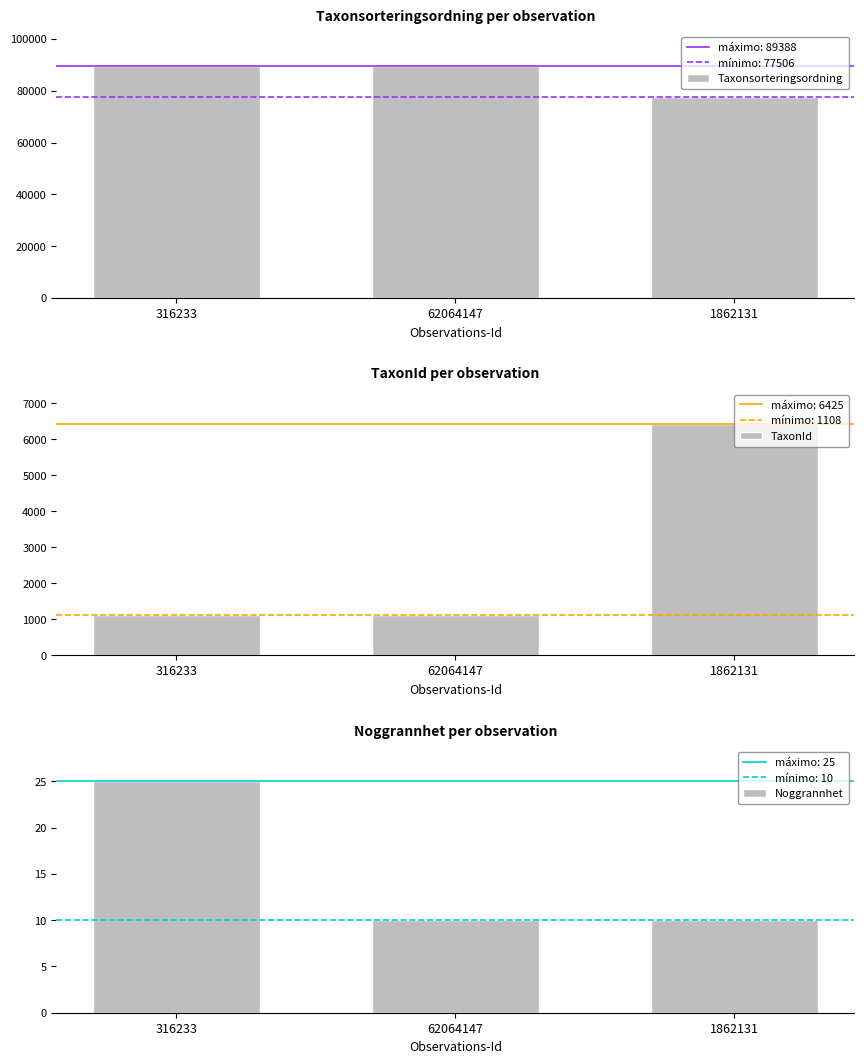

What are all the series names shown in the legend?

Taxonsorteringsordning, TaxonId, Noggrannhet